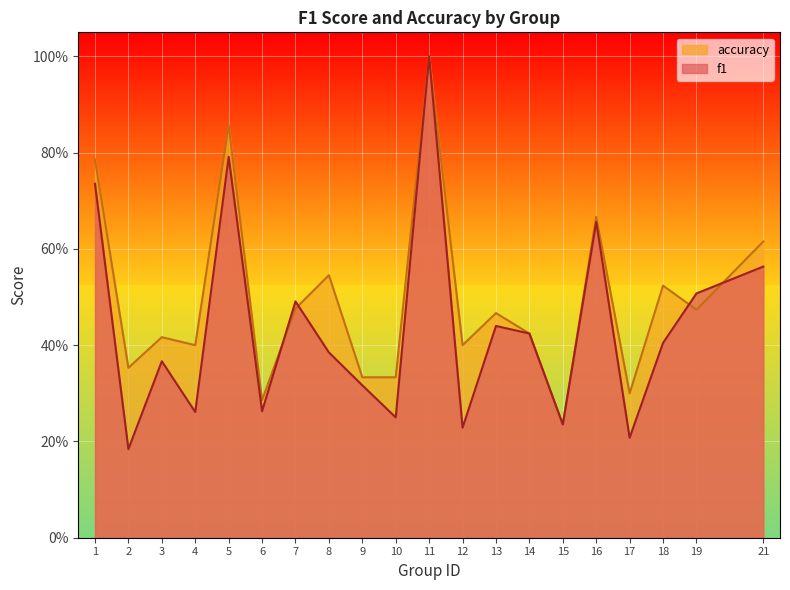

What is the total value across all series at 5?

1.6